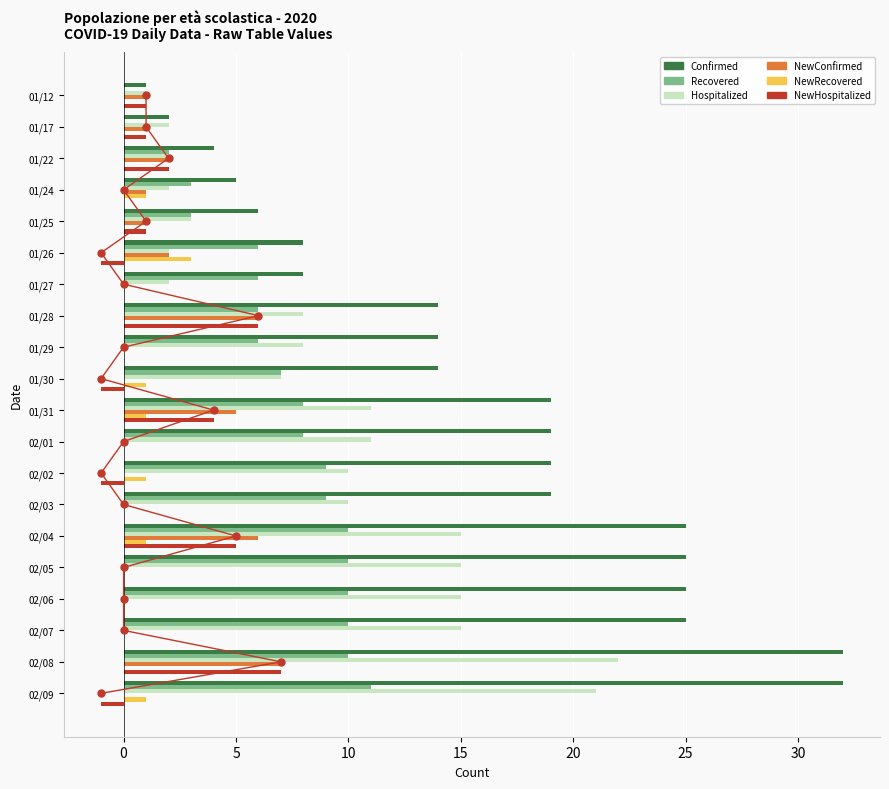

Which series has the widest spread of Y values?

Confirmed